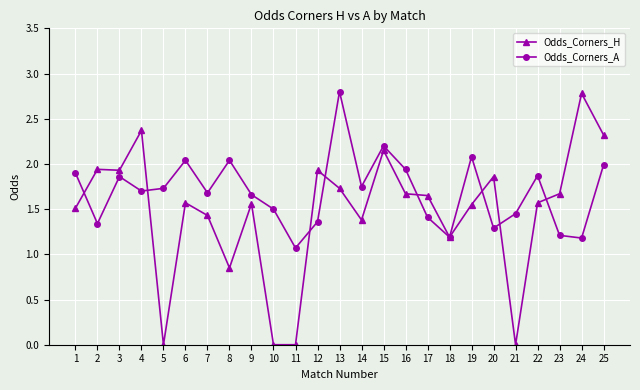

Rank the series by their average value, from lowest to highest.

Odds_Corners_H, Odds_Corners_A